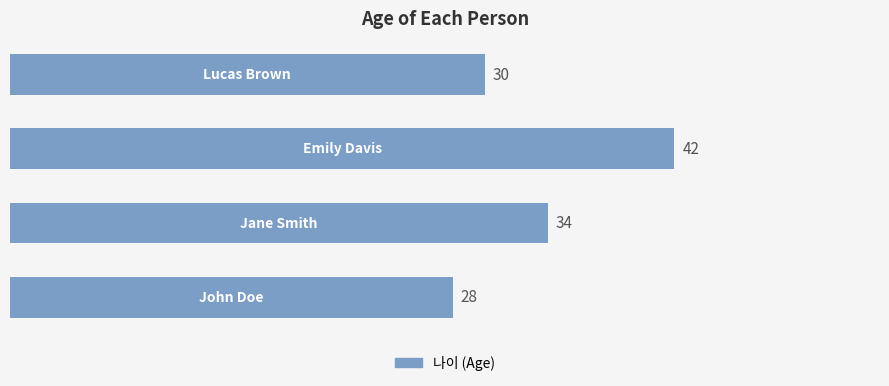

Reading bottom to top, transcribe all the data shown in this chart.

28	34	42	30